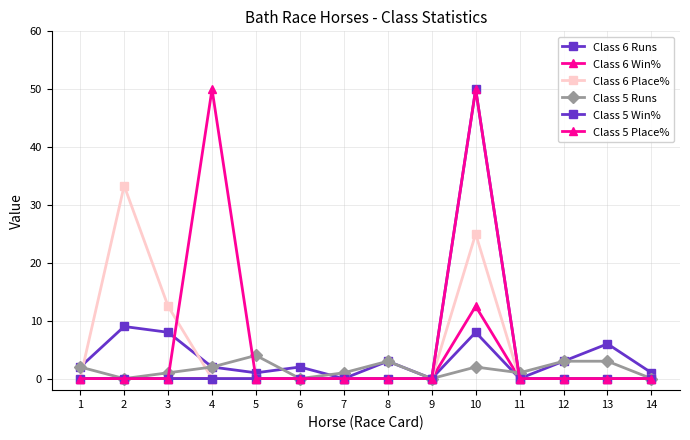

Which series has the largest total across all categories?

Class 5 Place%